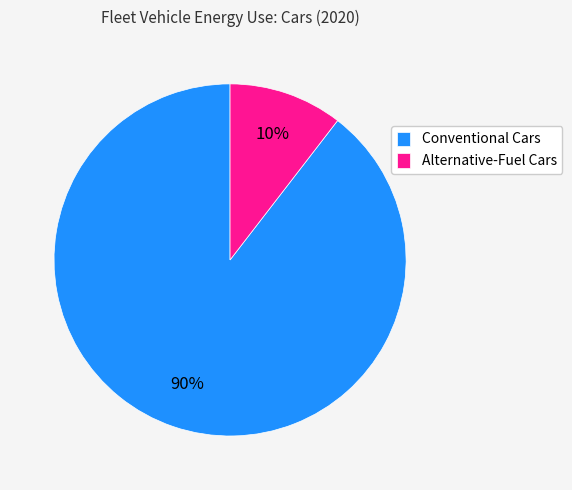

How many slices are in this pie chart?

2